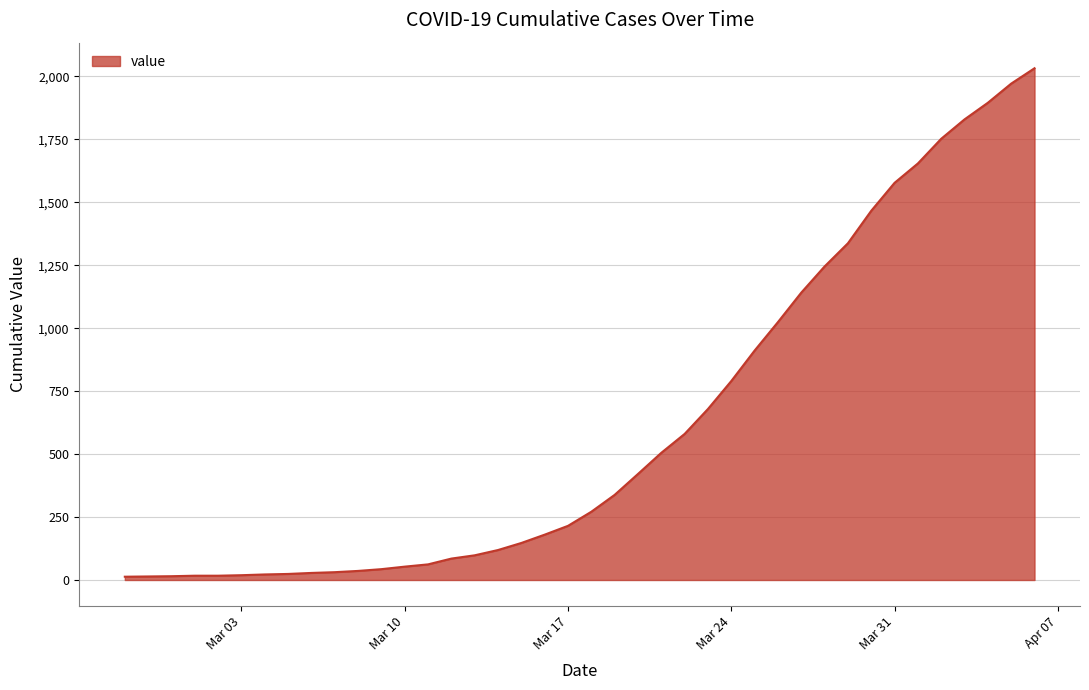

What is the difference between the maximum and minimum values?

2019